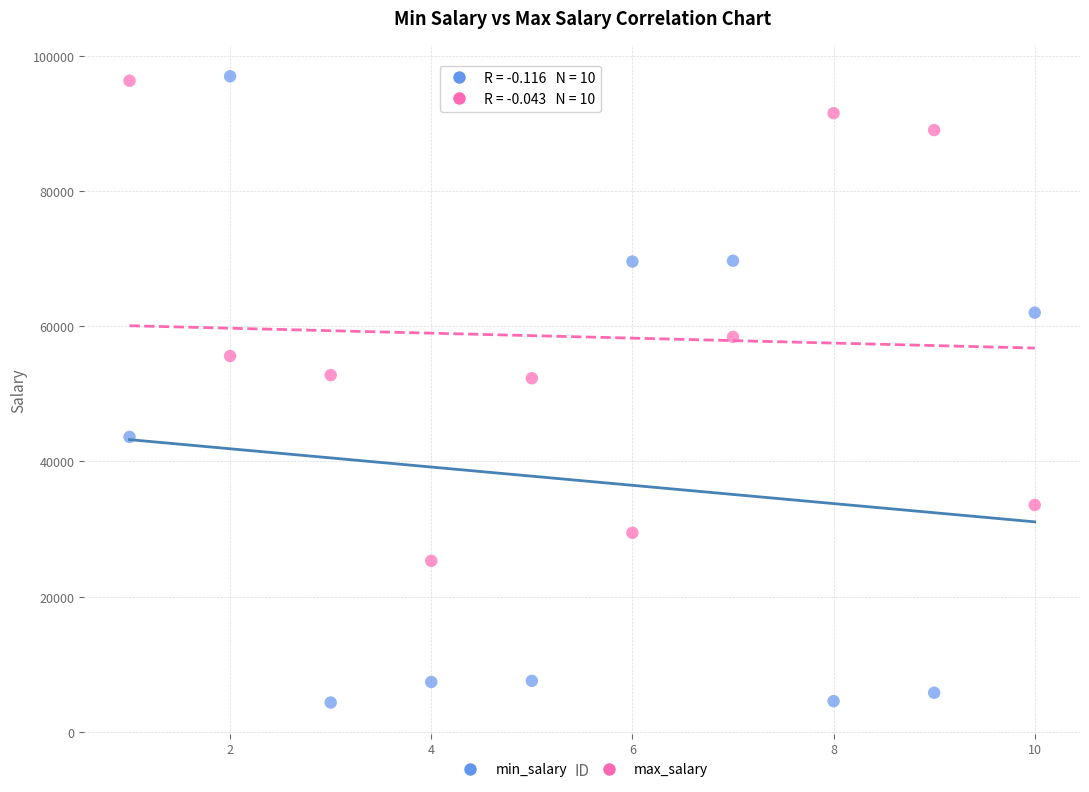

Which series contains the lowest Y value?

min_salary